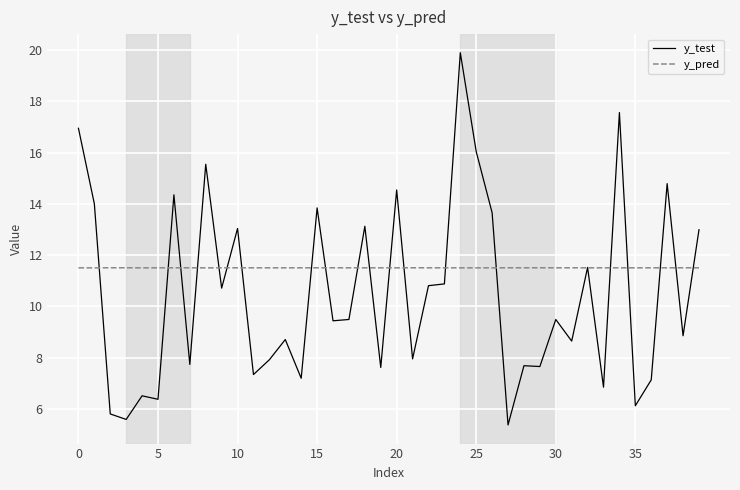

List the series in order of their peak value, lowest first.

y_pred, y_test